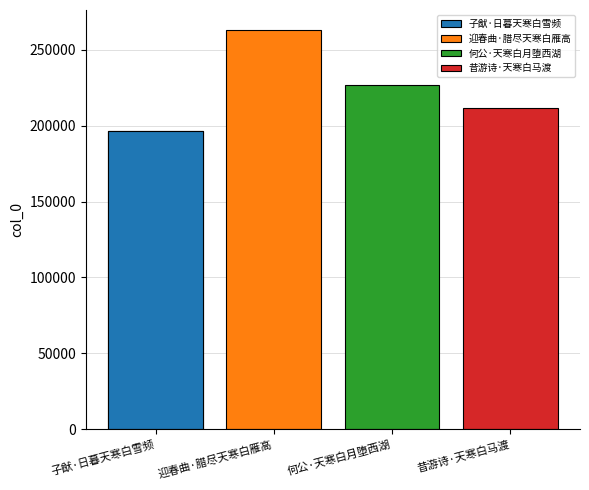

How many bars are there in total?

4